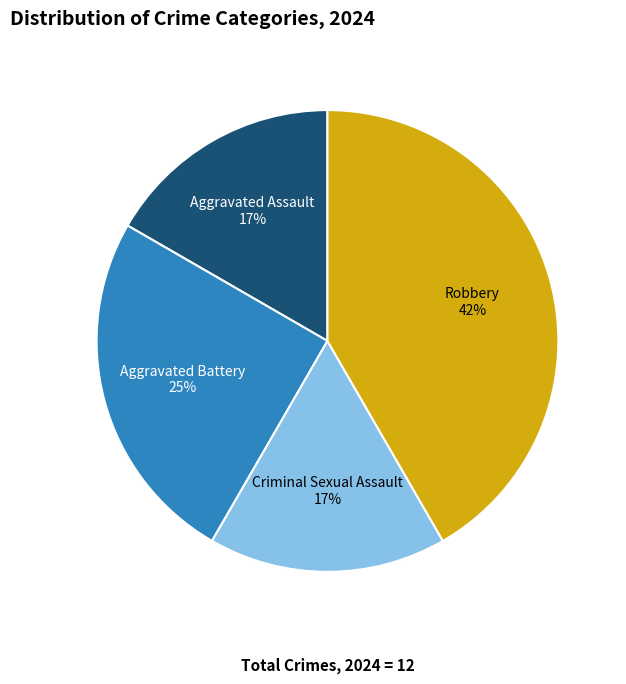

Is there a majority slice in this chart?

No